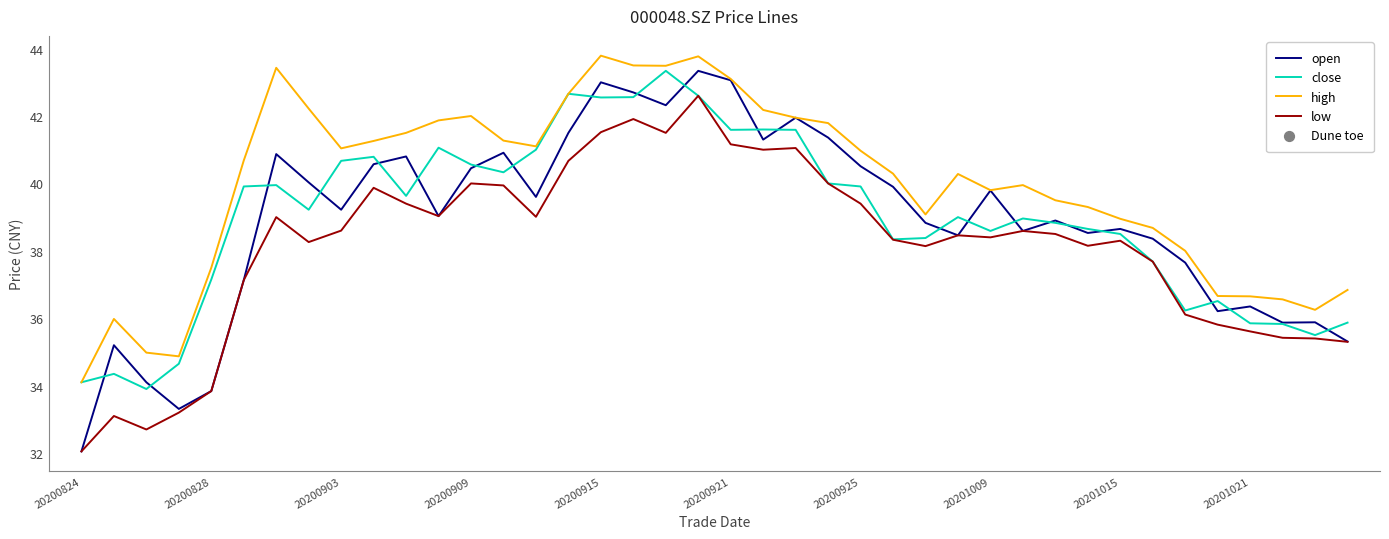

Which series has the largest total across all categories?

high